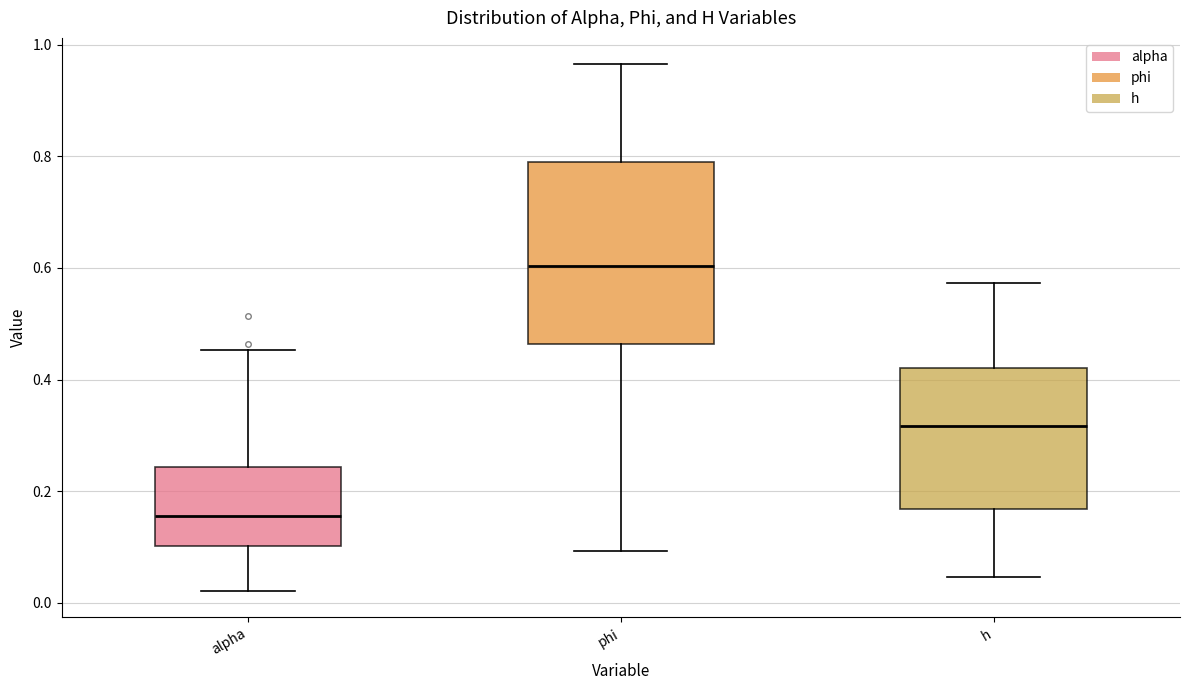

Reading left to right, read every box against the y-axis: the position of its median line, the range the box covers, and the ends of its whiskers. The values are not printed on the chart, so give them approximately, as read against the axis.

alpha: median 0.16, box 0.10 to 0.24, whiskers 0.02 to 0.46
phi: median 0.60, box 0.46 to 0.78, whiskers 0.10 to 0.96
h: median 0.32, box 0.16 to 0.42, whiskers 0.04 to 0.58